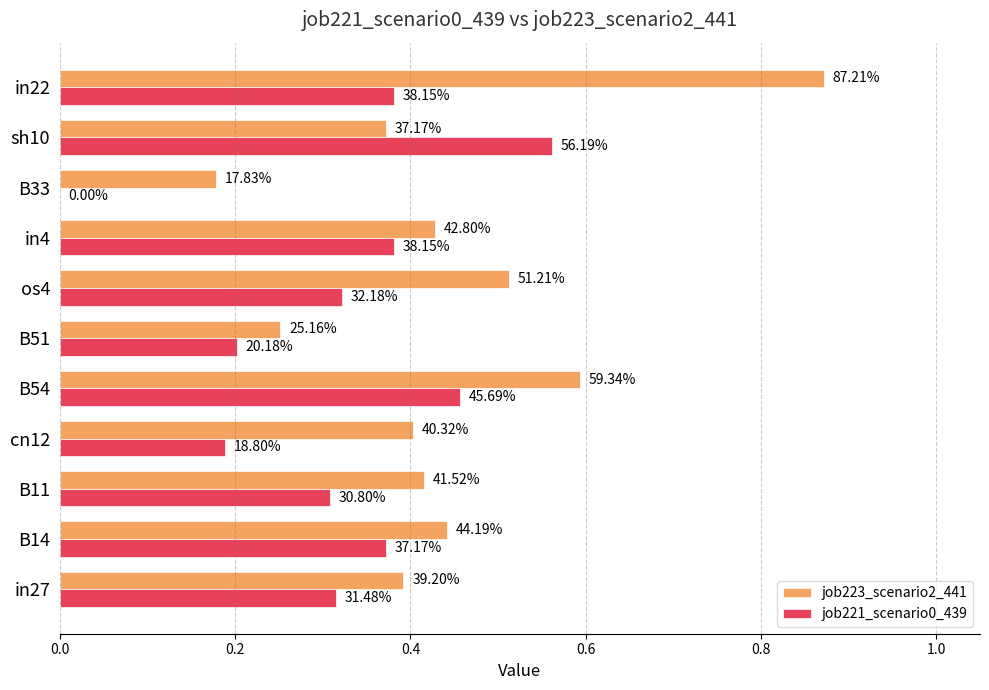

Which series has the widest spread of values?

job223_scenario2_441